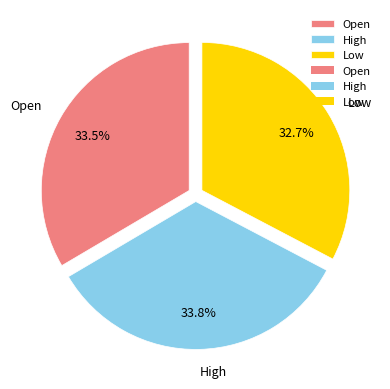

To the nearest percent, what is the difference between the largest and smallest slice percentages?

1%